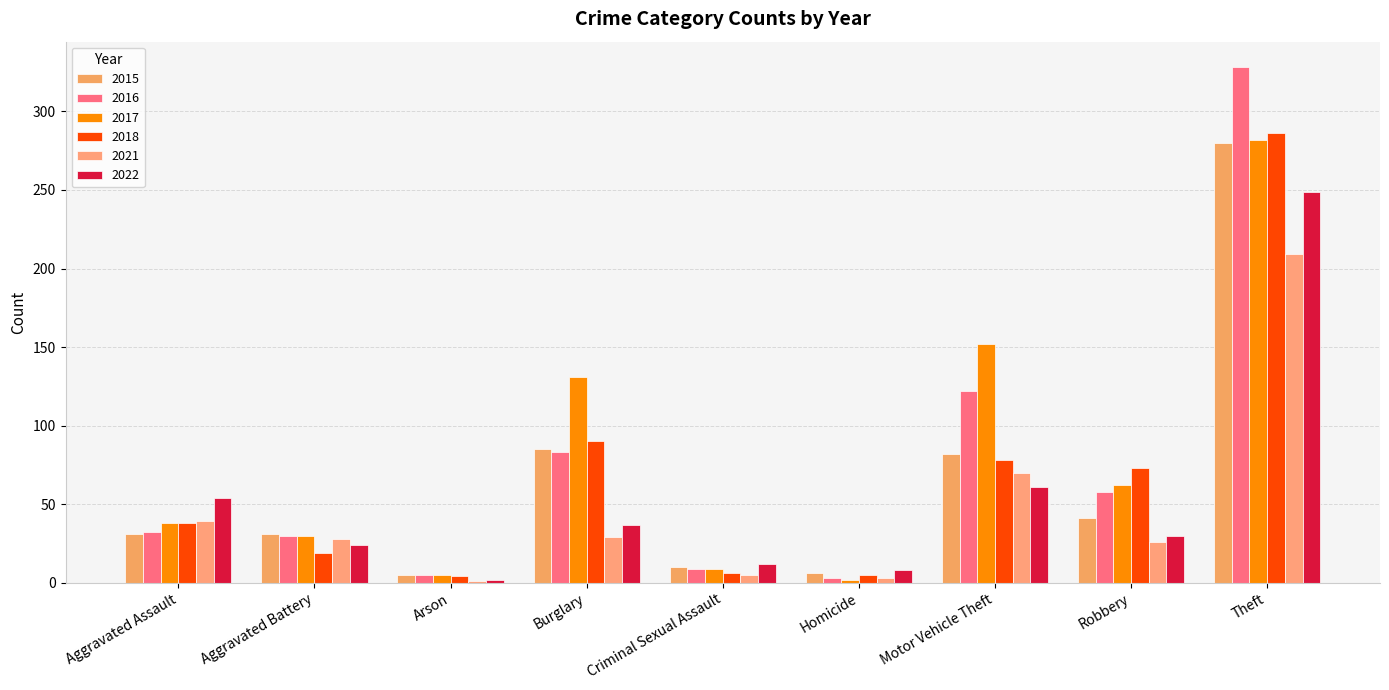

At how many categories does at least one series exceed 126?

3